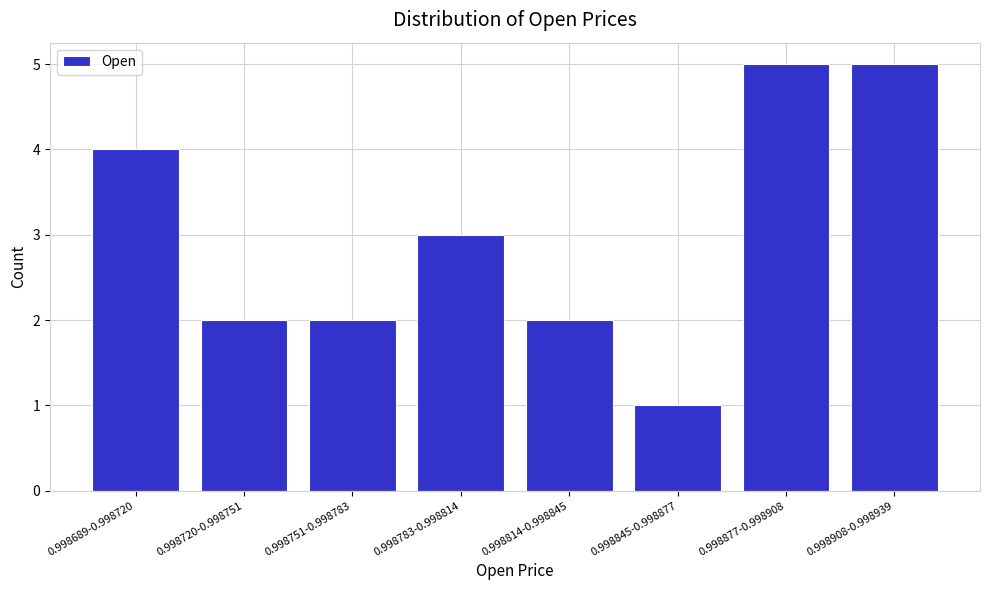

Reading left to right, transcribe all the data shown in this chart.

0.998689-0.998720=4	0.998720-0.998751=2	0.998751-0.998783=2	0.998783-0.998814=3	0.998814-0.998845=2	0.998845-0.998877=1	0.998877-0.998908=5	0.998908-0.998939=5